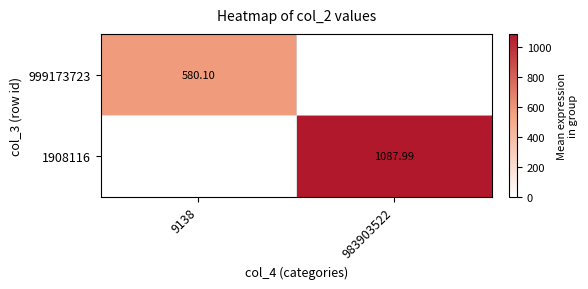

At which label is 1908116 closest to 543?

9138